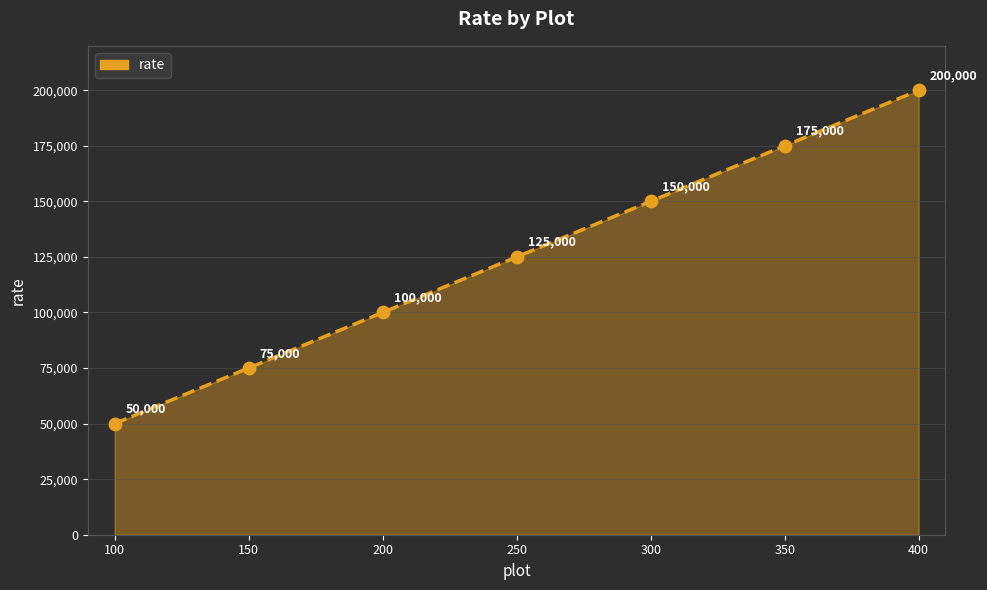

Between 200 and 250, which is larger?

250